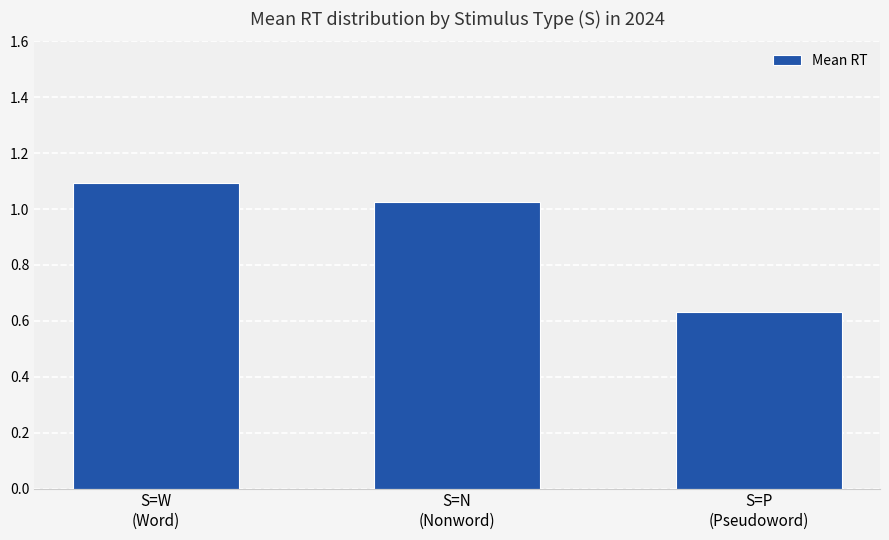

How many data points are above 1?

2